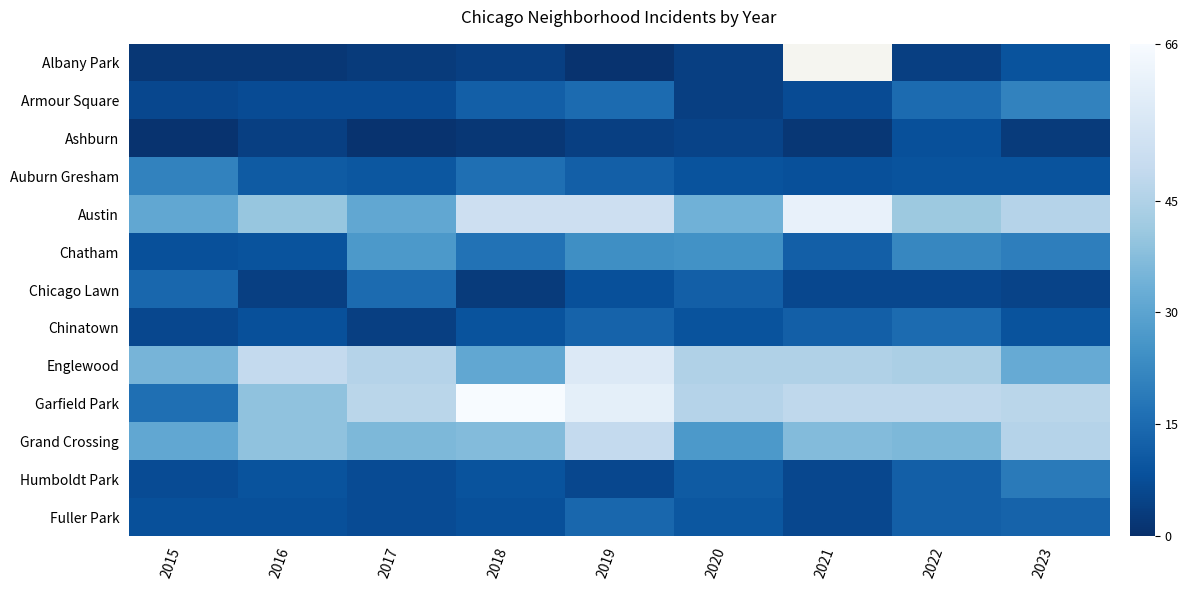

Is it true that Grand Crossing equals 37.0 at 2018?

True